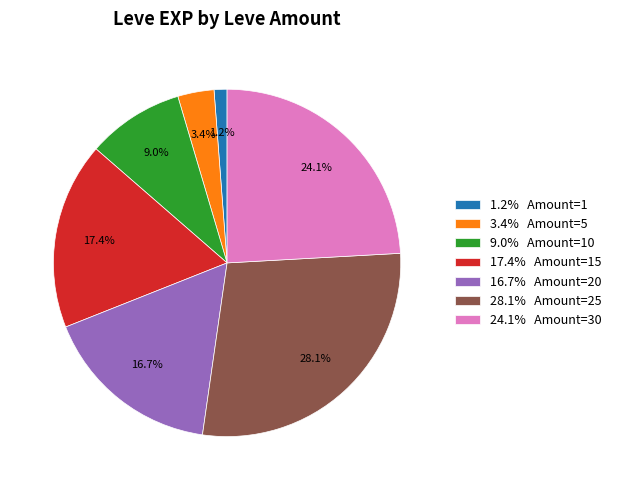

What percentage do 17.4% Amount=15 and 9.0% Amount=10 together represent?

26.4%